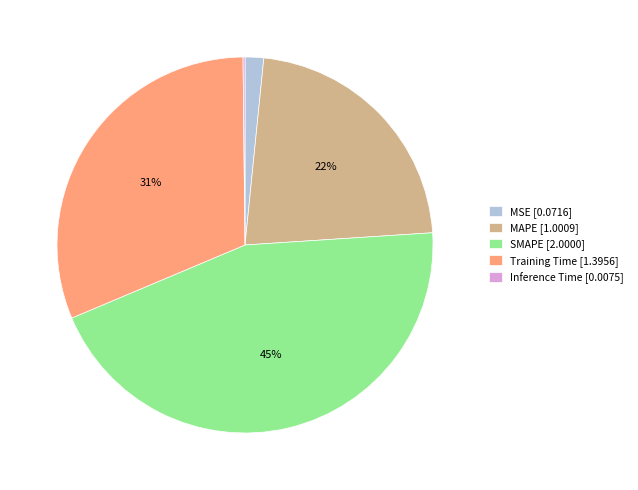

What percentage is the SMAPE slice, to the nearest percent?

45%